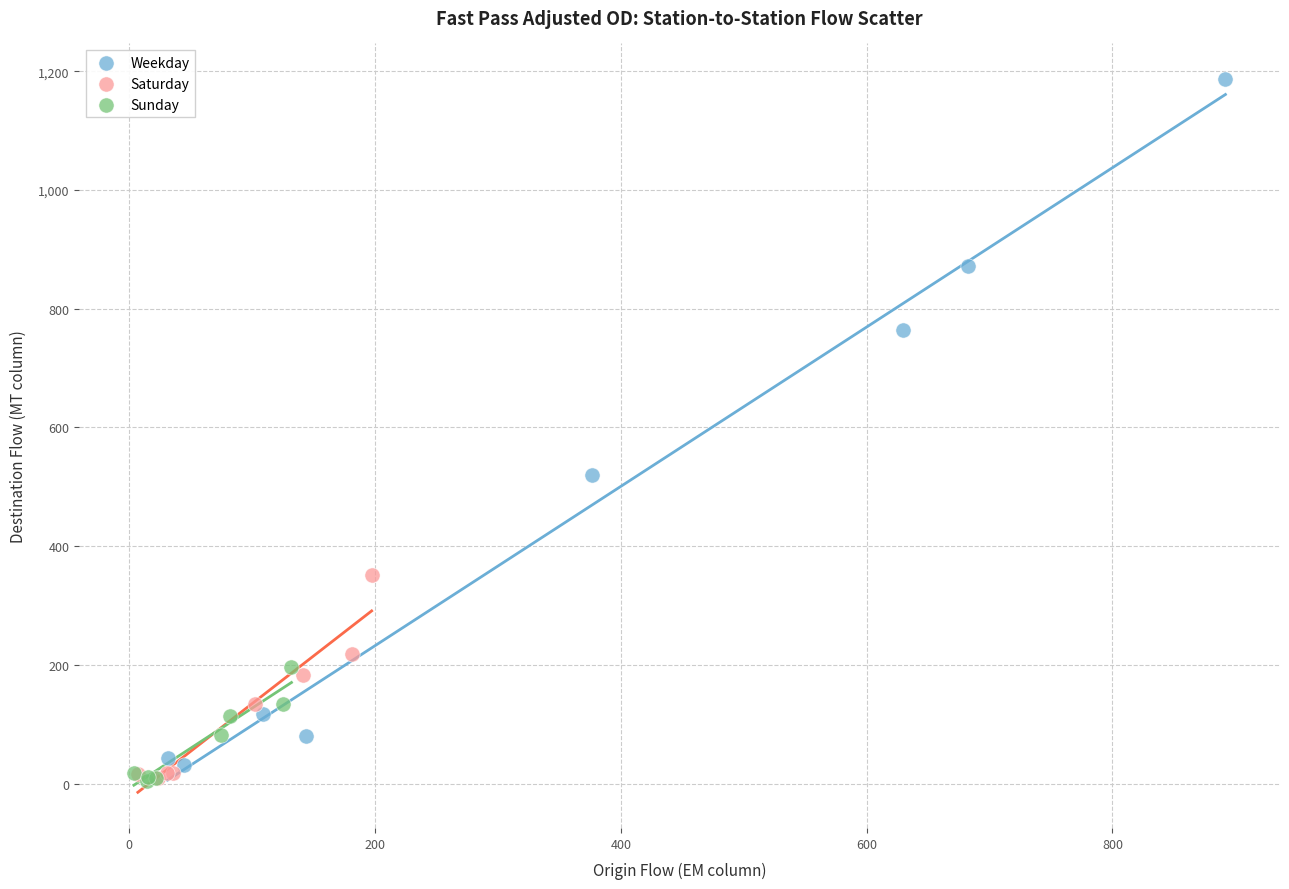

What are all the series names shown in the legend?

Weekday, Saturday, Sunday